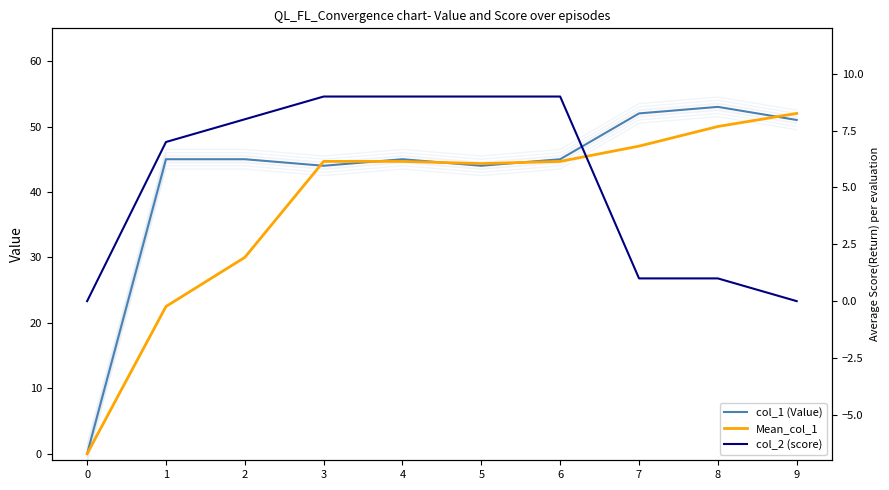

How many interior local peaks does the col_1 (Value) series have?

2